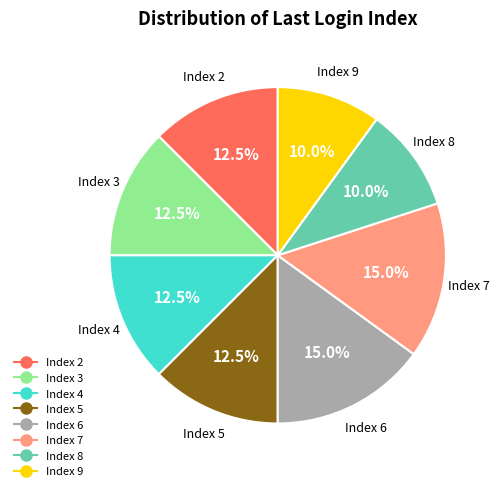

Is there any slice that represents more than half of the pie?

No